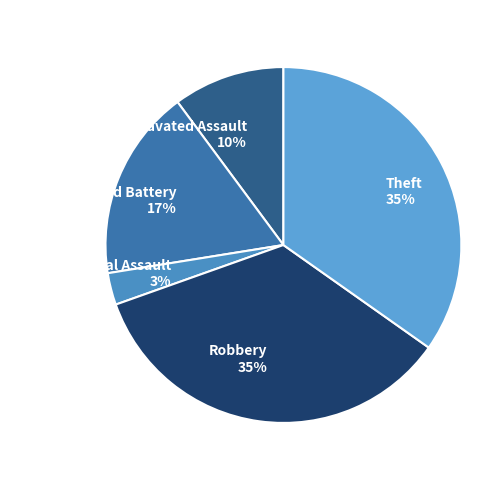

How many slices are in this pie chart?

5